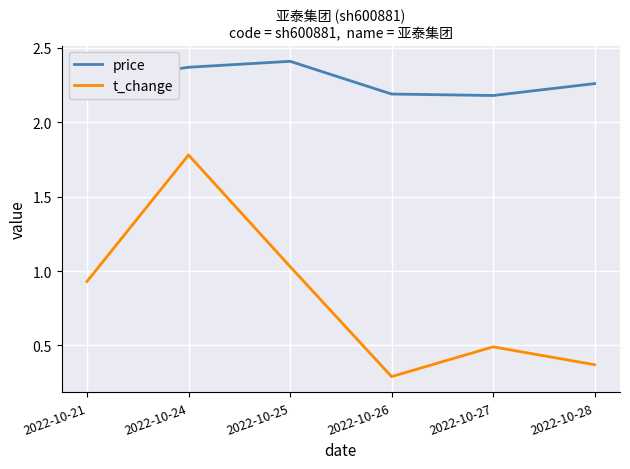

True or false: t_change and price cross at least once.

False